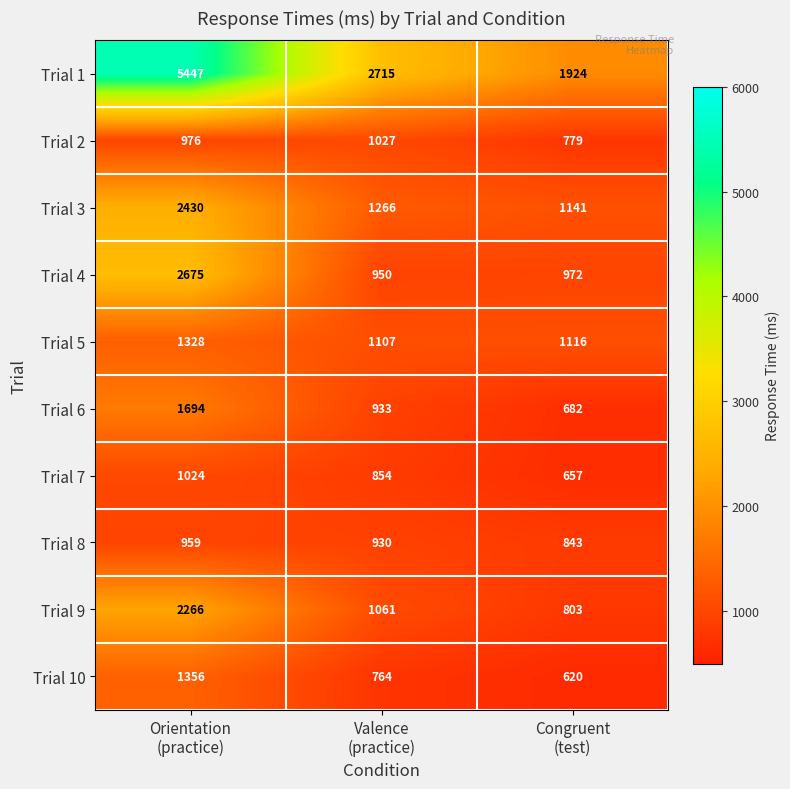

Reading right to left, list all the values displayed in this chart.

Trial 1: 1924	2715	5447
Trial 2: 779	1027	976
Trial 3: 1141	1266	2430
Trial 4: 972	950	2675
Trial 5: 1116	1107	1328
Trial 6: 682	933	1694
Trial 7: 657	854	1024
Trial 8: 843	930	959
Trial 9: 803	1061	2266
Trial 10: 620	764	1356